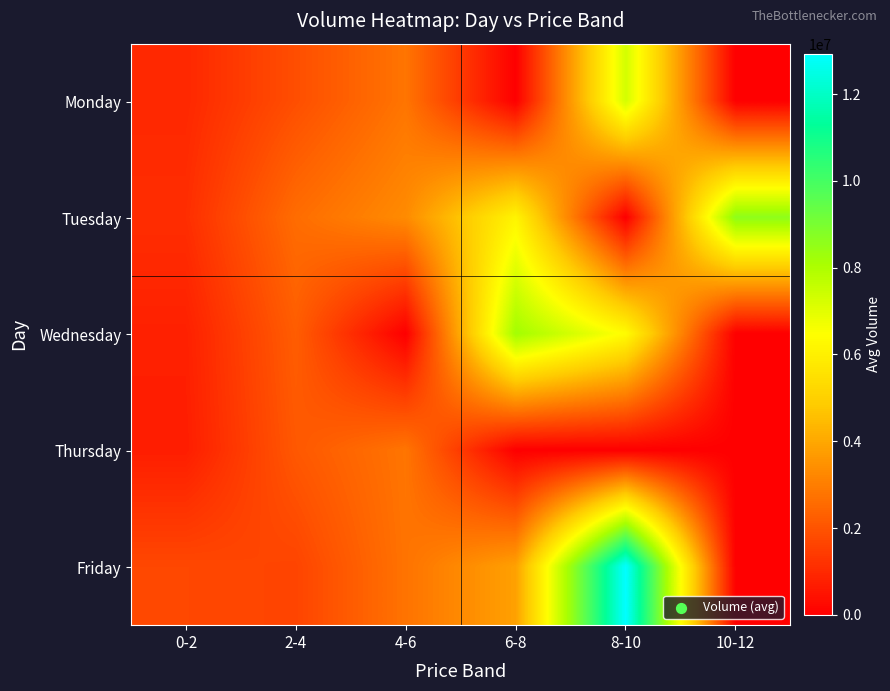

Reading left to right, list all the values displayed in this chart.

Monday: 0-2=967373.0	2-4=1884220.0	4-6=2788282.0	6-8=0.0	8-10=7282700.5	10-12=0.0
Tuesday: 0-2=1110396.5	2-4=2599179.5	4-6=3323308.0	6-8=6124998.5	8-10=0.0	10-12=8613869.0
Wednesday: 0-2=781916.0	2-4=2231999.7	4-6=0.0	6-8=8203268.0	8-10=6360521.5	10-12=0.0
Thursday: 0-2=714394.8	2-4=2110280.5	4-6=2793948.0	6-8=0.0	8-10=0.0	10-12=0.0
Friday: 0-2=1718452.5	2-4=1644326.5	4-6=2759309.0	6-8=3833232.0	8-10=12923291.0	10-12=0.0